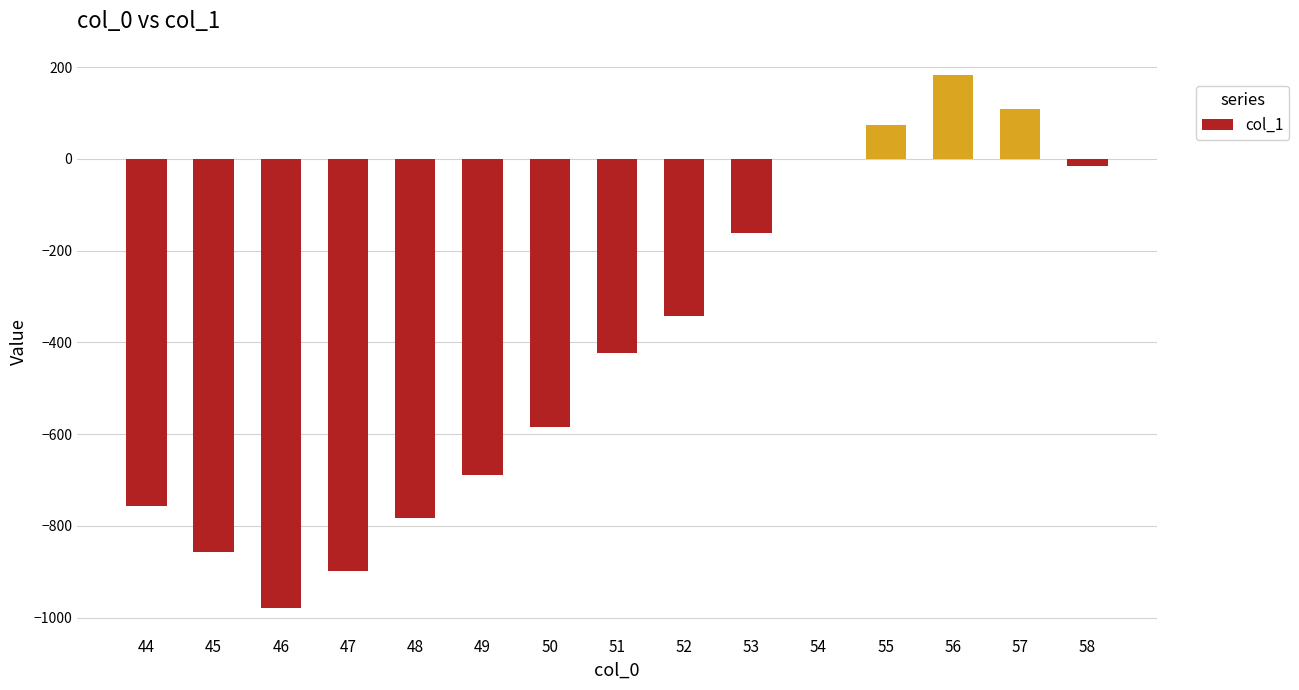

Reading left to right, transcribe all the data shown in this chart.

44=-755.9	45=-855.9	46=-978.7	47=-898.5	48=-783.6	49=-689.6	50=-584.6	51=-422.2	52=-343.0	53=-161.8	54=-0.4	55=73.9	56=181.8	57=109.5	58=-15.3